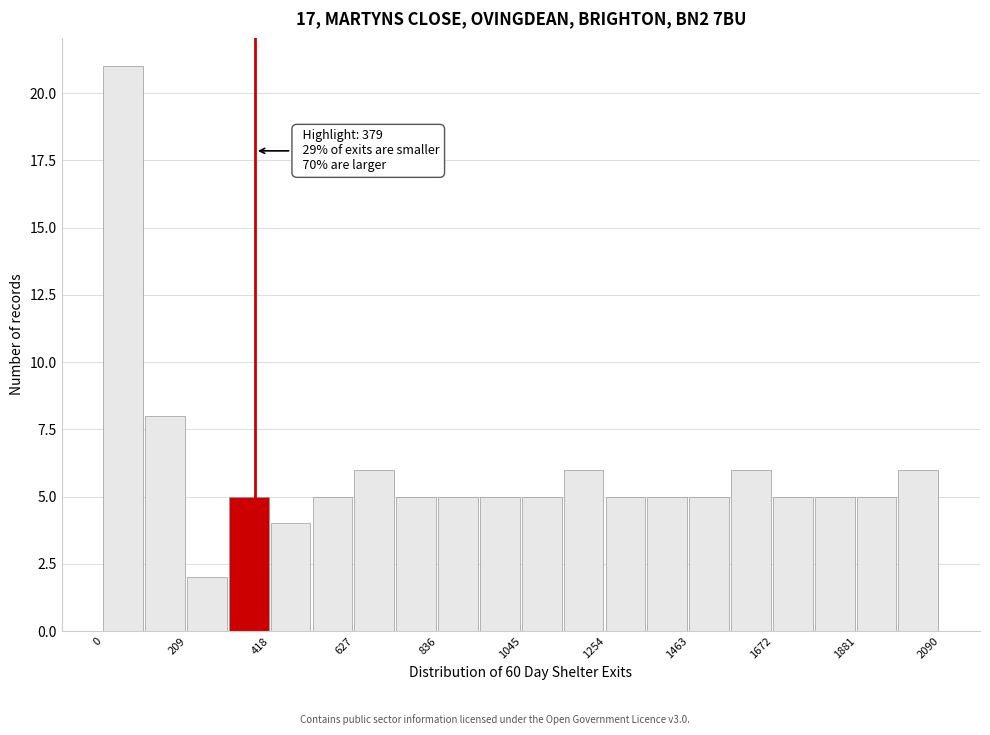

Read against the x-axis, roughly where is the centre of the tallest bar?

50